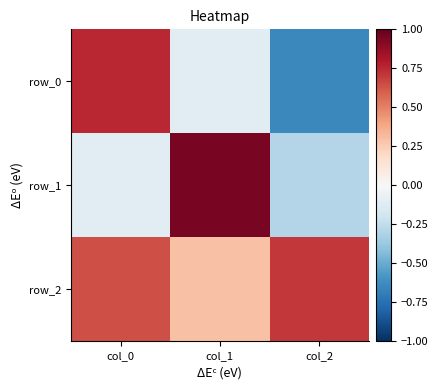

Reading left to right, what are all the values shown in this chart?

row_0: col_0=0.8	col_1=-0.1	col_2=-0.6
row_1: col_0=-0.1	col_1=1.0	col_2=-0.3
row_2: col_0=0.6	col_1=0.3	col_2=0.7